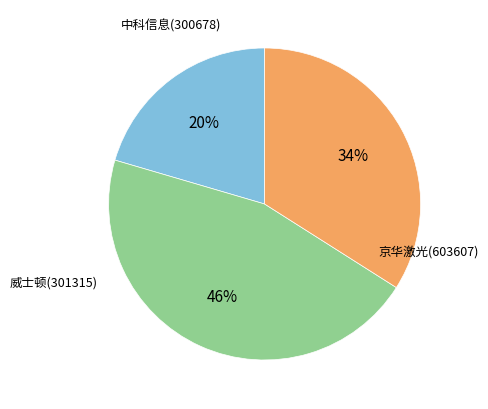

To the nearest percent, what is the average slice percentage?

33%